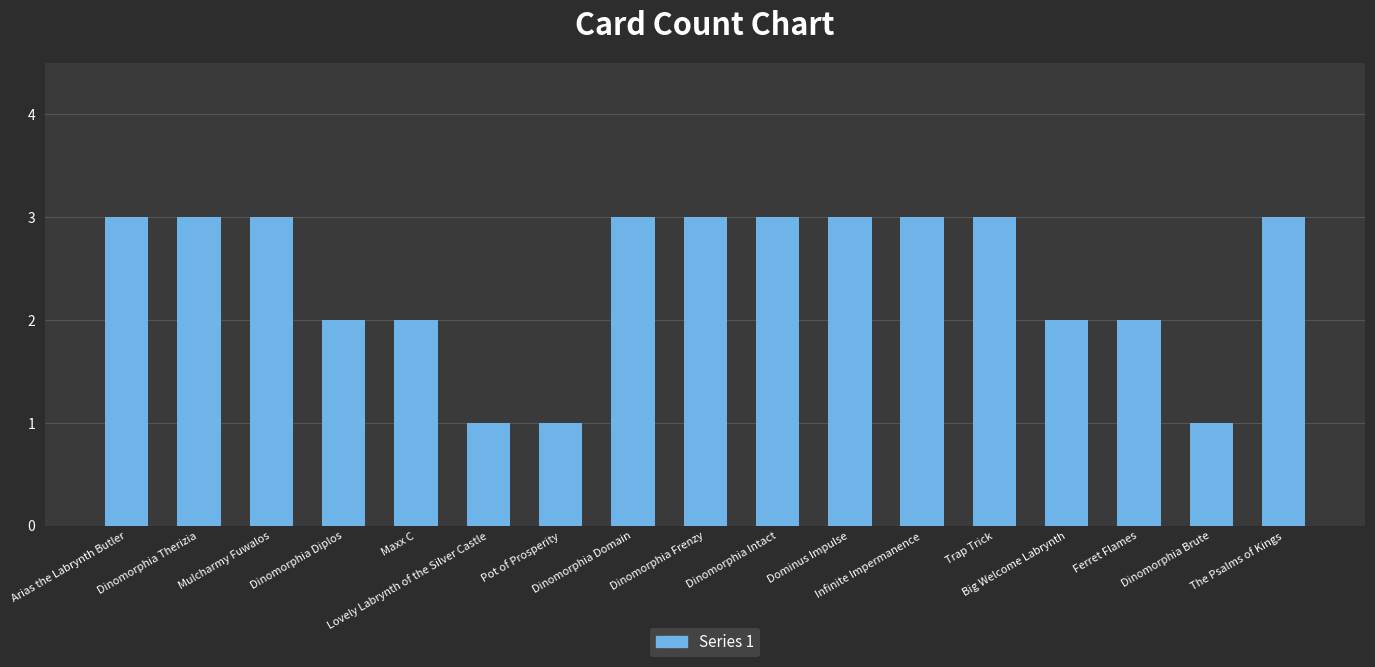

Are the bars grouped side by side (vs. stacked)?

No